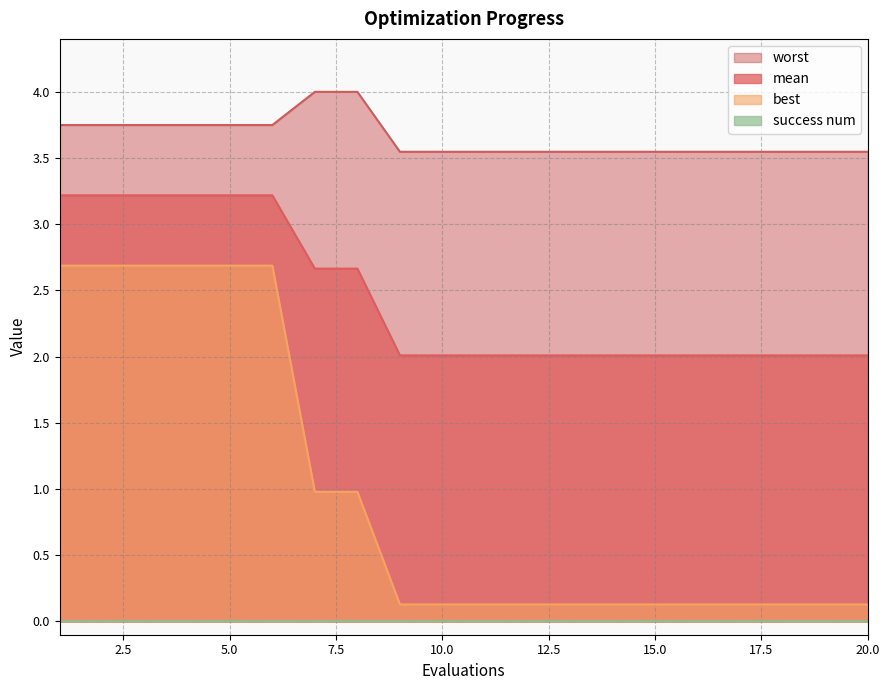

Which series has the largest total across all categories?

worst